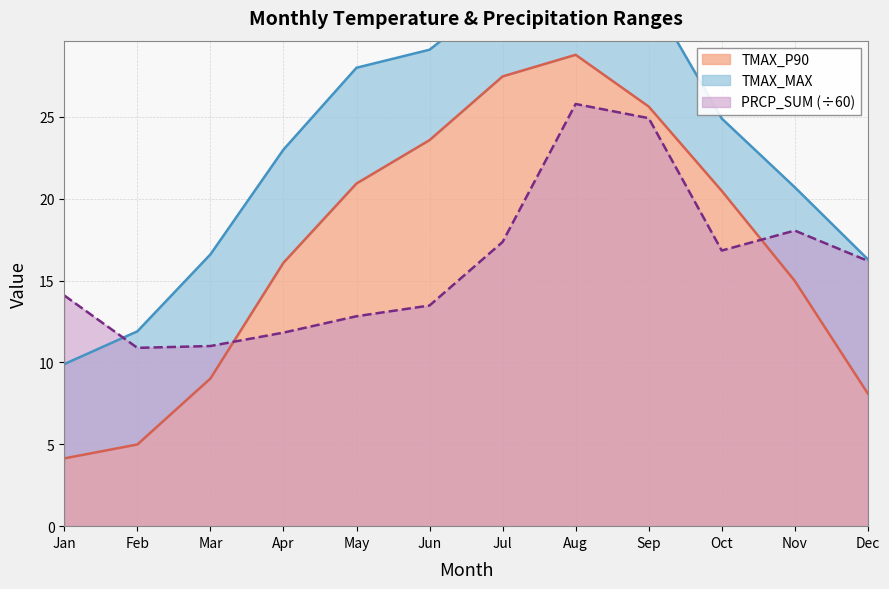

The PRCP_SUM (÷60) series shows 27.1 at Oct. True or false?

False